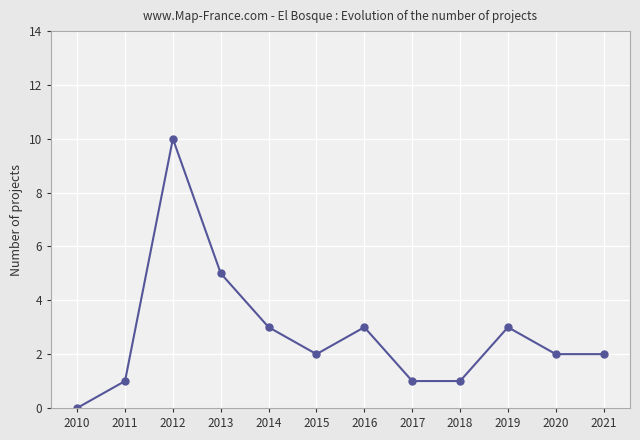

The value at 2016 is 3. True or false?

True